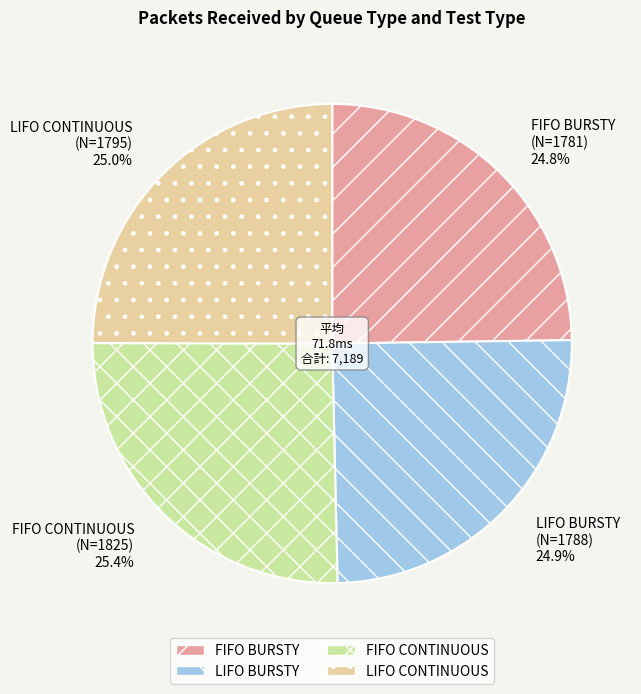

What percentage is the FIFO CONTINUOUS slice, to the nearest percent?

25%